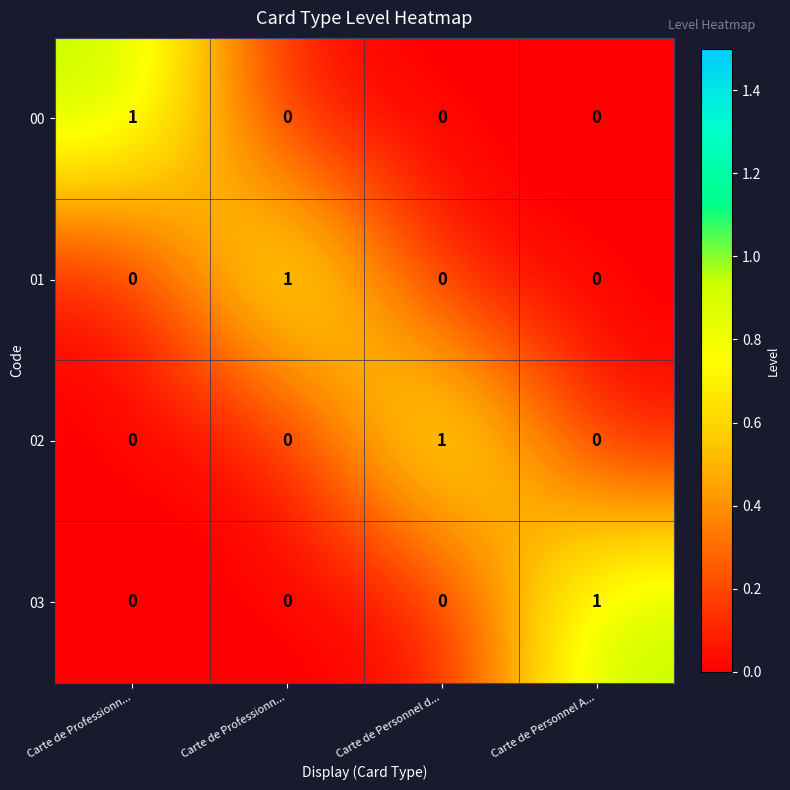

How many data points does each series have?

4